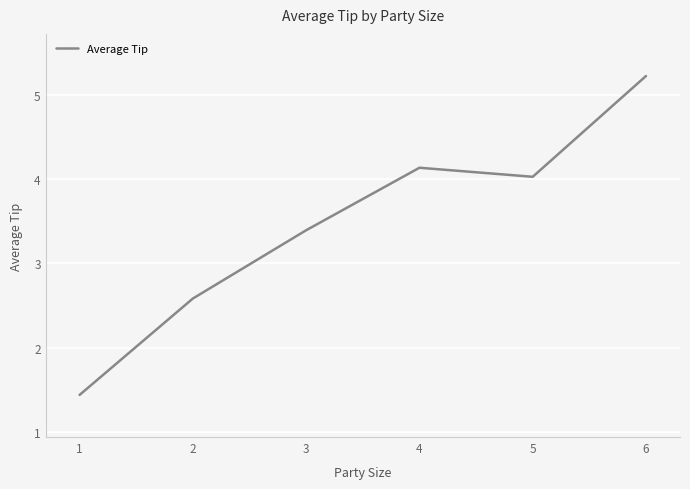

What is the difference between the maximum and minimum values?

3.8